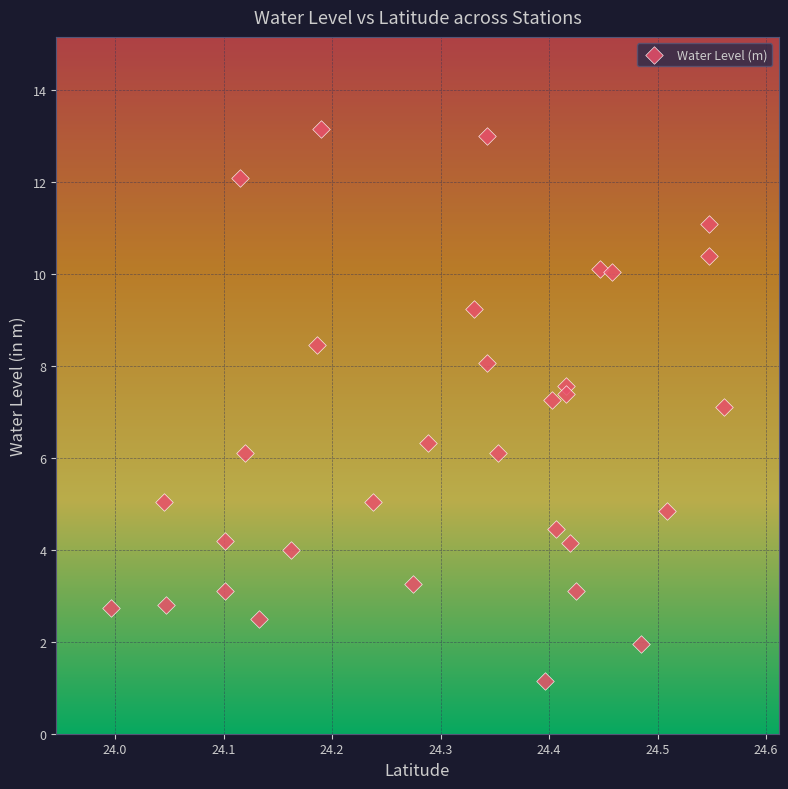

What is the range of Y values (max minus min)?

12.0